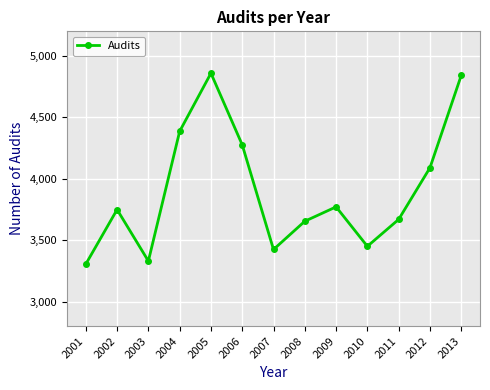

Approximately how many times larger is the value at 2005 compared to 2002?

1.3